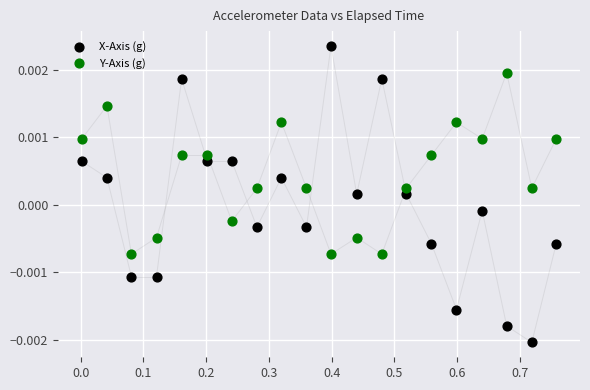

Which series reaches the minimum Y coordinate?

X-Axis (g)